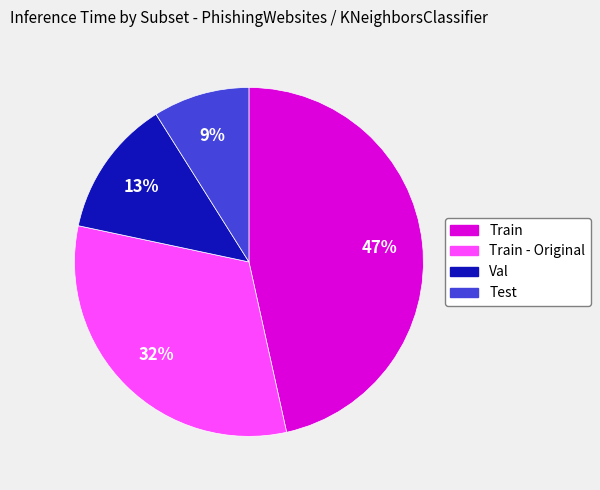

Which slice is the largest?

Train